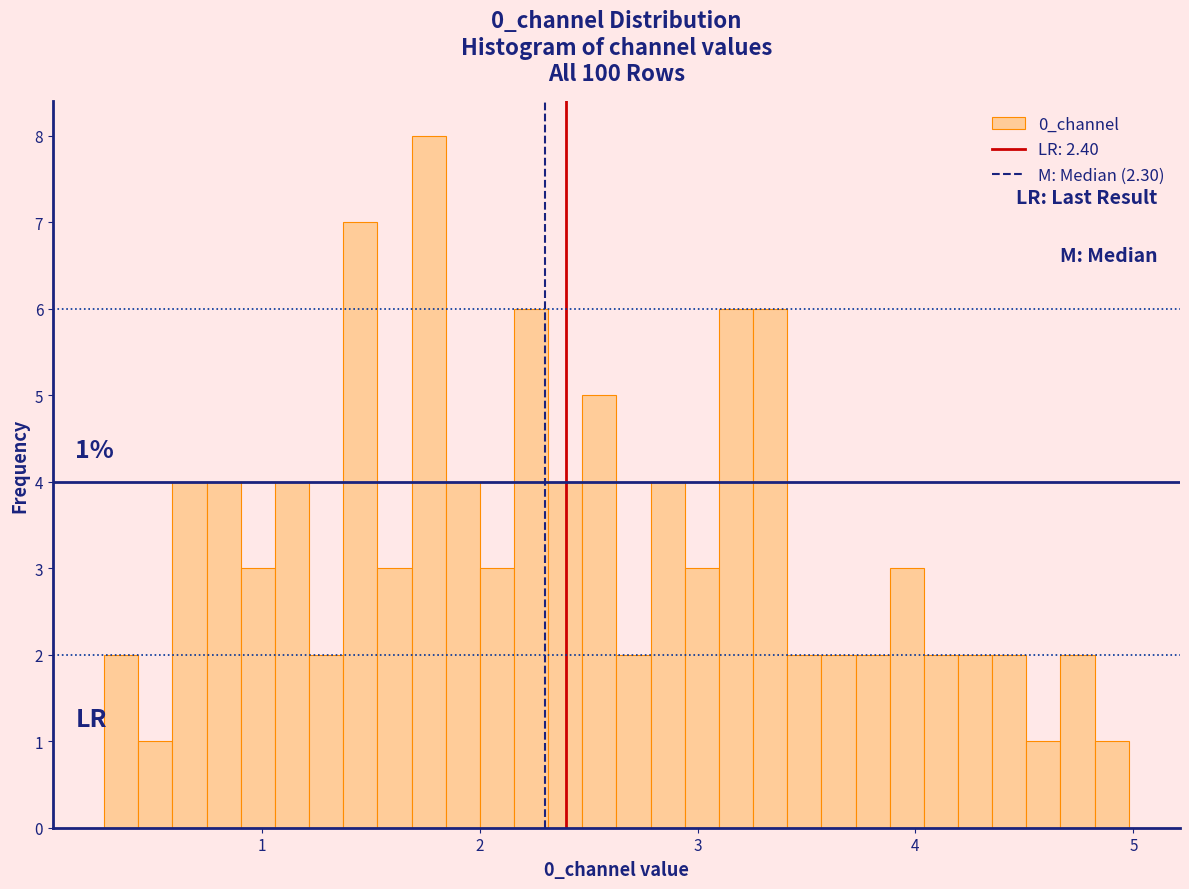

Around what value on the x-axis is the tallest bar? Give the approximate position of its centre, as read against the axis.

1.8